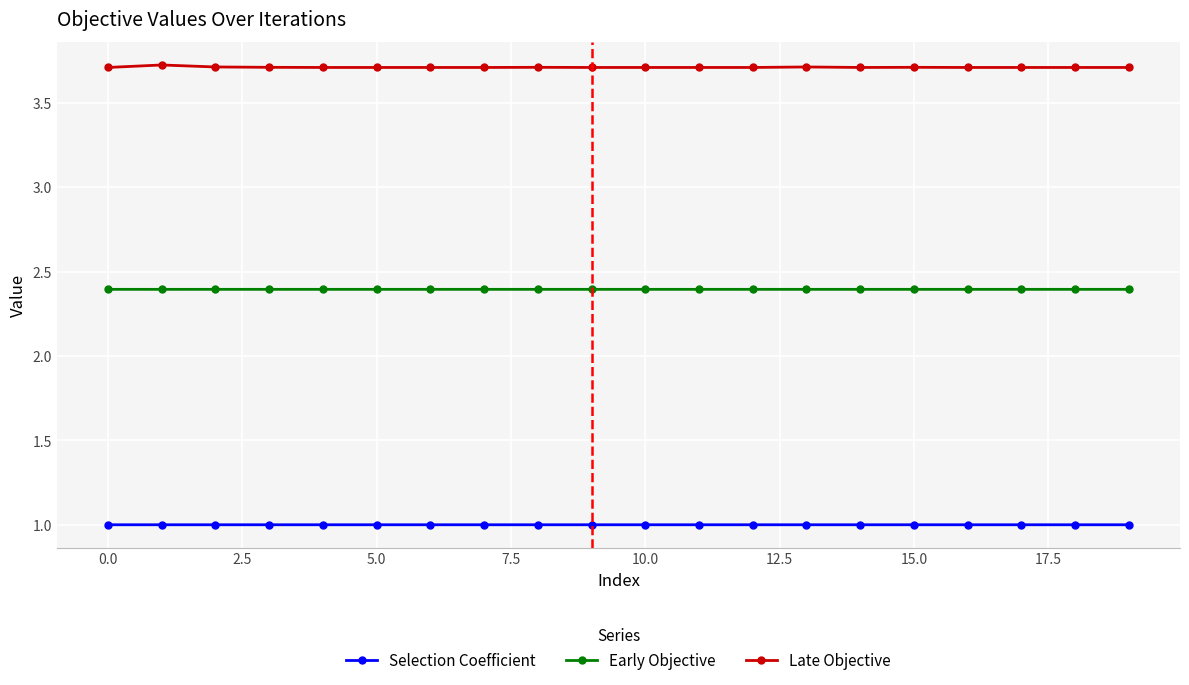

Rank the series by their maximum value, from highest to lowest.

Late Objective, Early Objective, Selection Coefficient